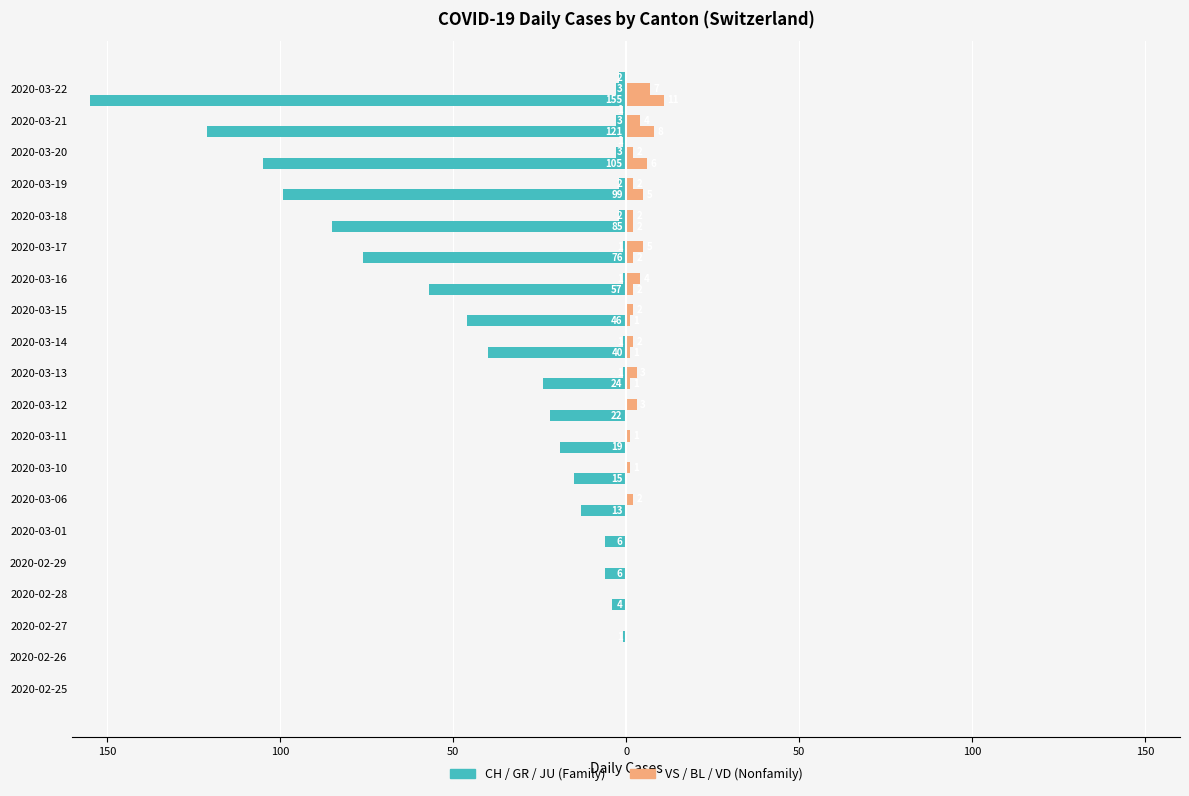

Is the value of CH at 2020-03-13 greater than the value of VS at 2020-03-18?

No